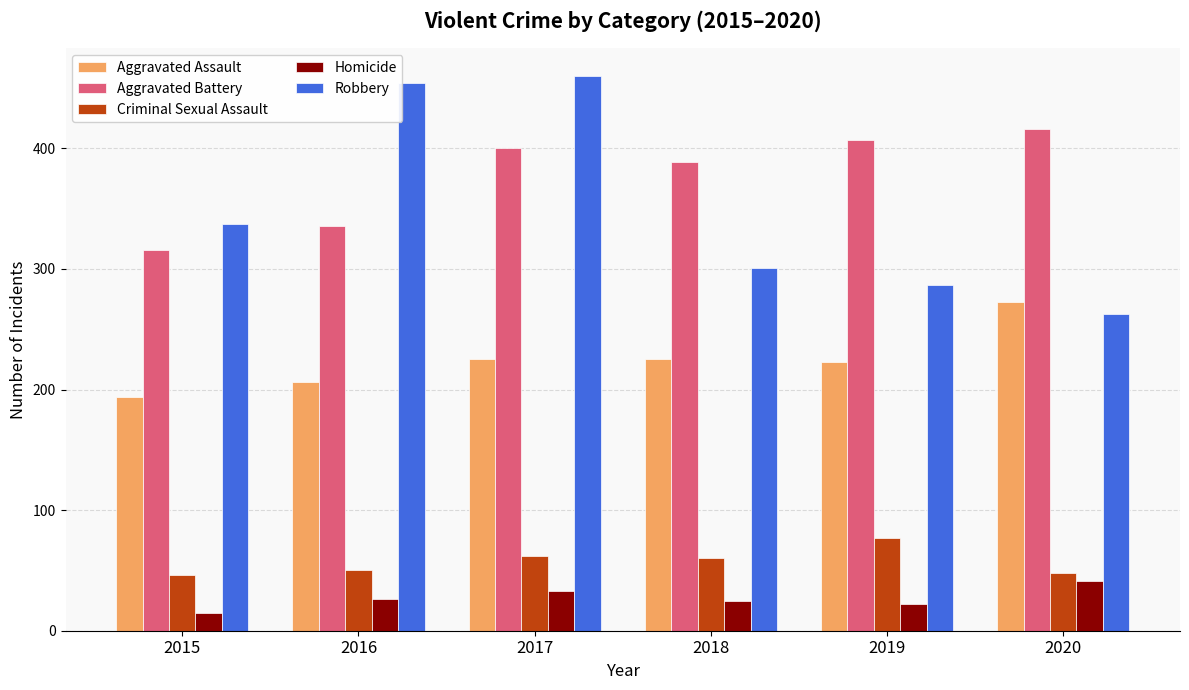

Which label corresponds to the smallest value in the chart?

2015